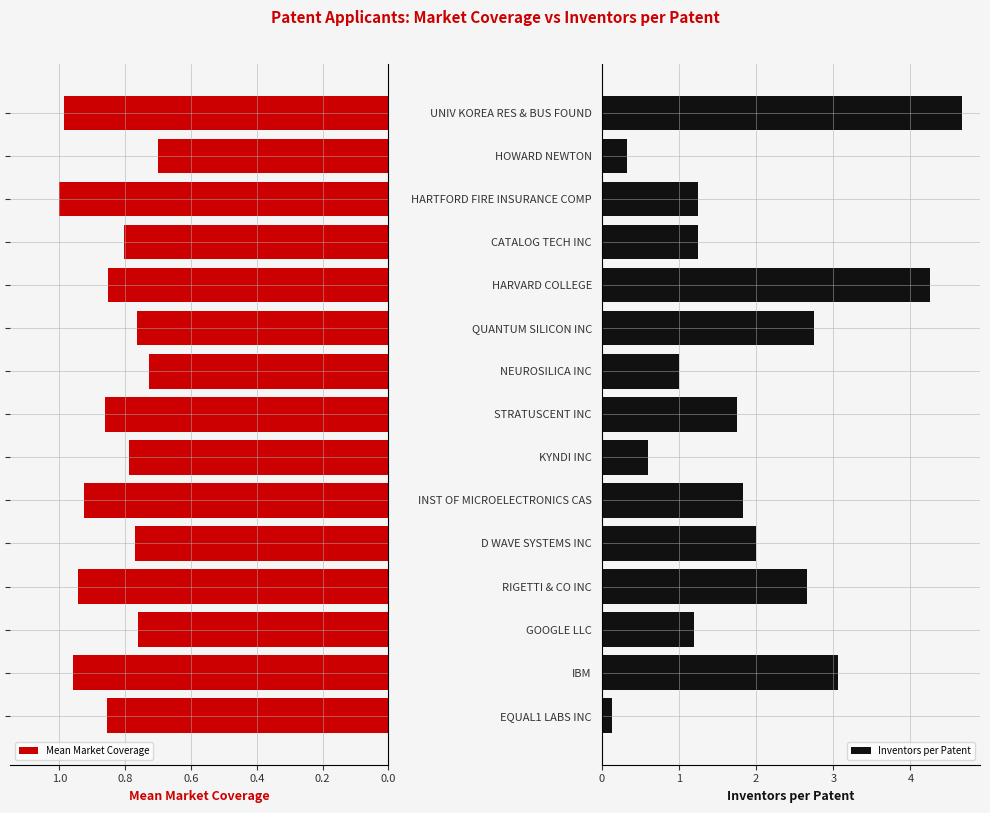

How many data points in Inventors per Patent are above 1?

11